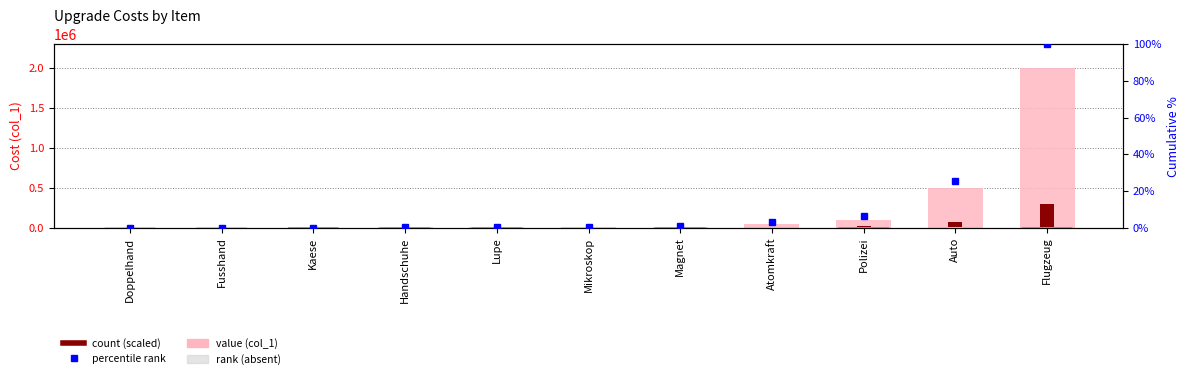

Reading right to left, transcribe all the data shown in this chart.

value (col_1): 2000000.0	500000.0	100000.0	50000.0	10000.0	5000.0	5000.0	5000.0	1000.0	500.0	100.0
count (scaled): 300000.0	75000.0	15000.0	7500.0	1500.0	750.0	750.0	750.0	150.0	75.0	15.0
percentile rank: 100.0	25.3	6.6	2.9	1.0	0.6	0.4	0.2	0.1	0.0	0.0